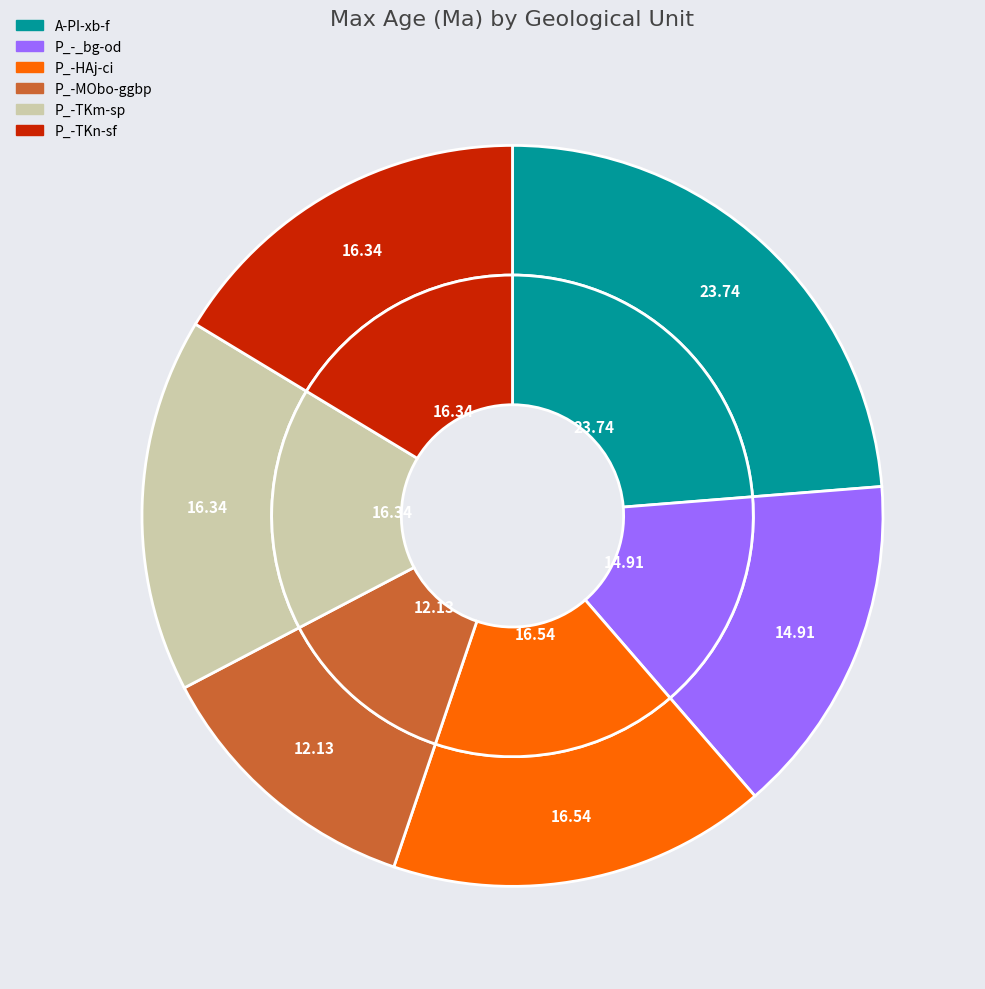

To the nearest percent, what percentage of the pie is P_-MObo-ggbp?

12%